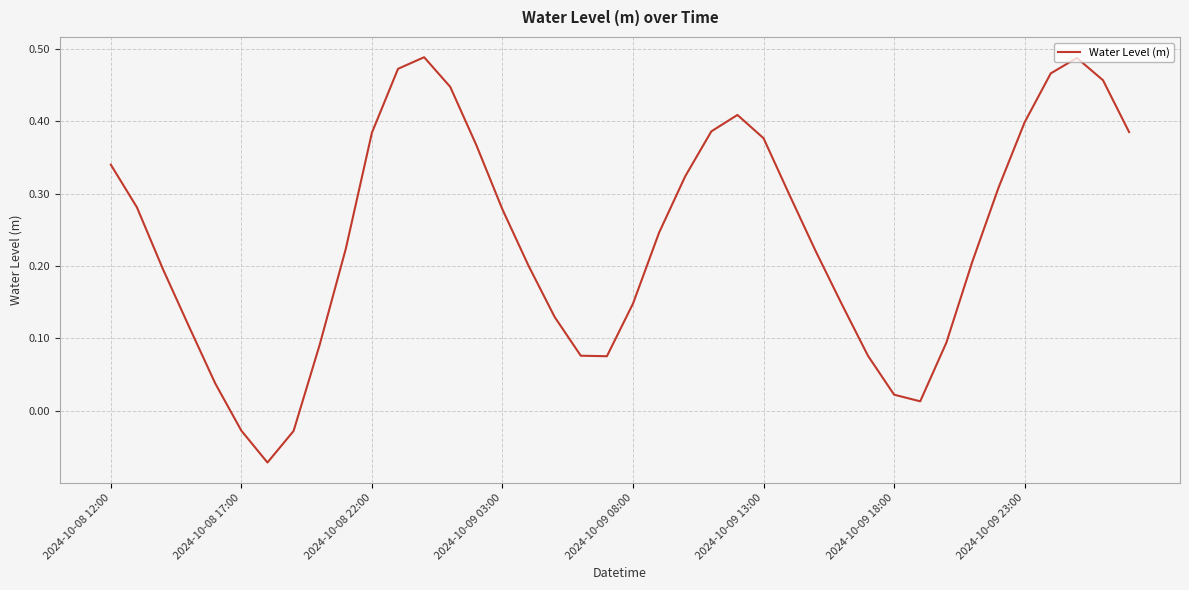

What is the difference between the maximum and minimum values?

0.6